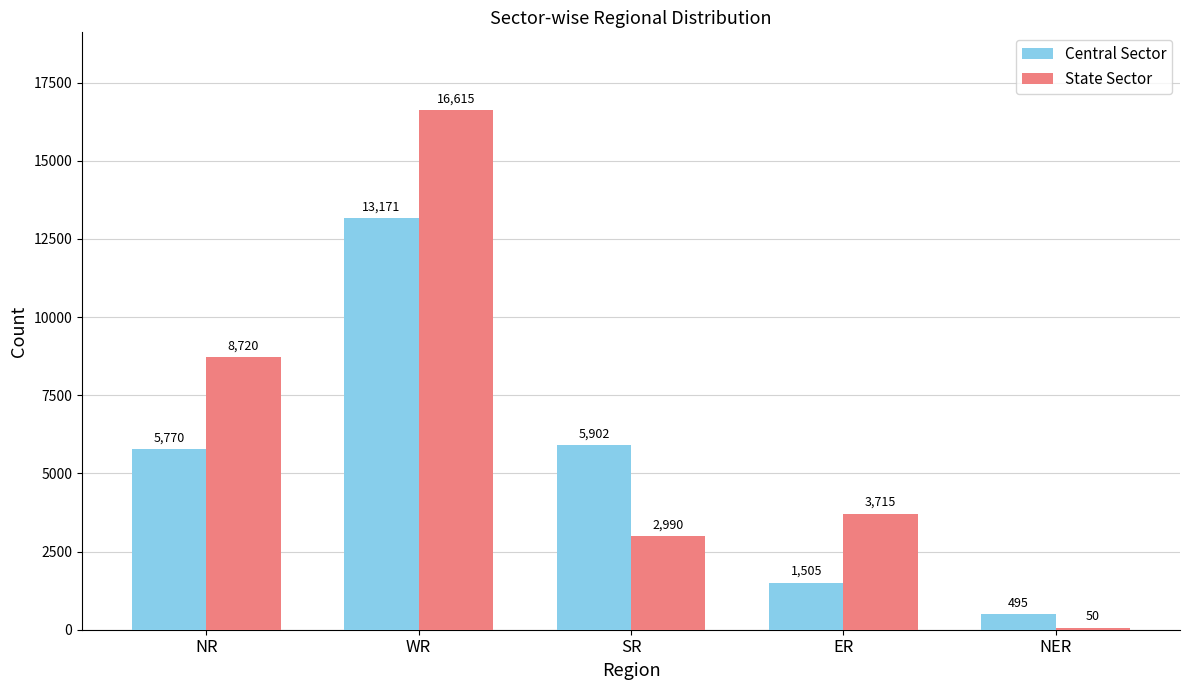

What is the sum of all Central Sector values?

26843